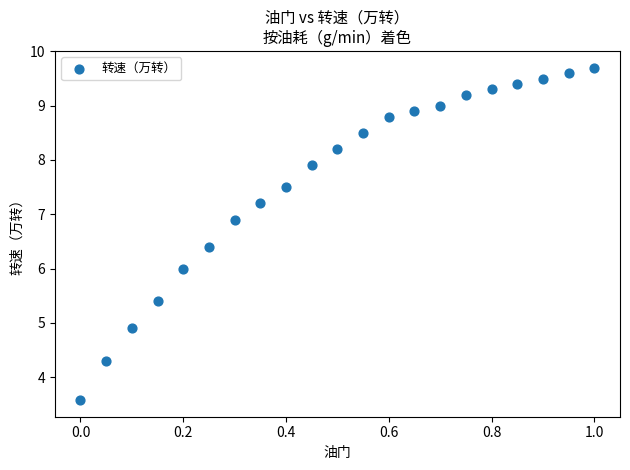

What is the range of Y values (max minus min)?

6.1